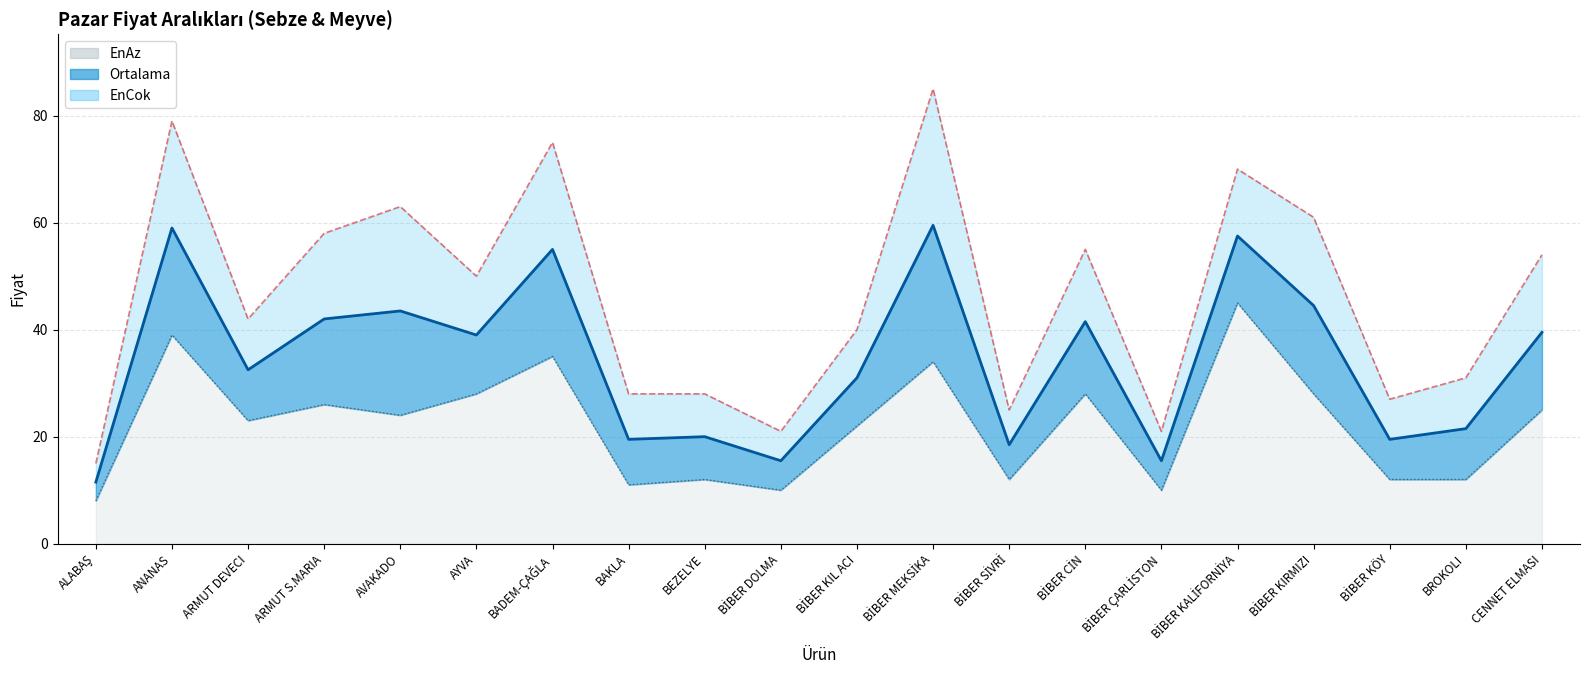

Reading right to left, what are all the values shown in this chart?

EnAz: 25.0	12.0	12.0	28.0	45.0	10.0	28.0	12.0	34.0	22.0	10.0	12.0	11.0	35.0	28.0	24.0	26.0	23.0	39.0	8.0
Ortalama: 39.5	21.5	19.5	44.5	57.5	15.5	41.5	18.5	59.5	31.0	15.5	20.0	19.5	55.0	39.0	43.5	42.0	32.5	59.0	11.5
EnCok: 54.0	31.0	27.0	61.0	70.0	21.0	55.0	25.0	85.0	40.0	21.0	28.0	28.0	75.0	50.0	63.0	58.0	42.0	79.0	15.0